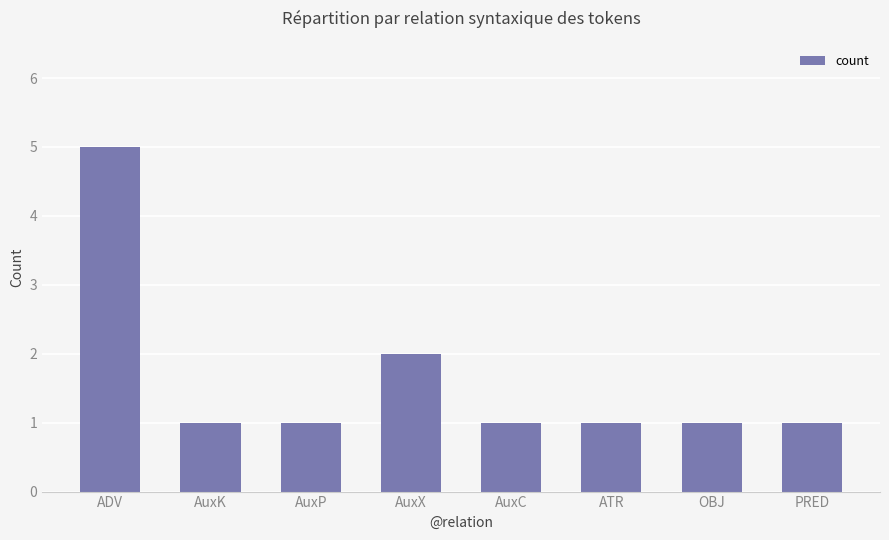

Between ATR and AuxX, which is larger?

AuxX